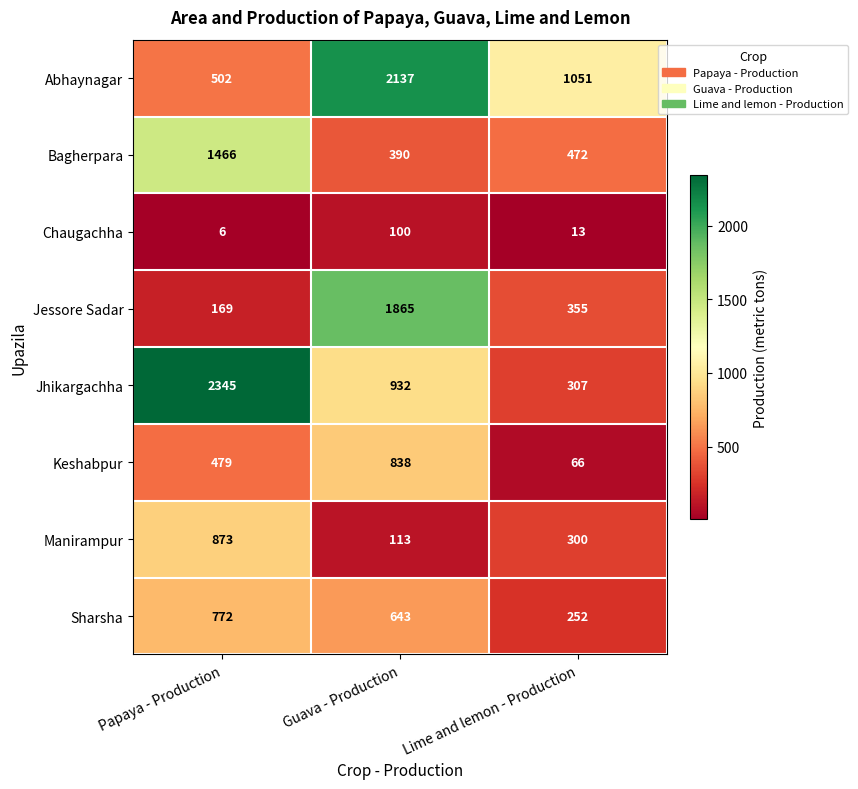

What is the sum of all Jhikargachha values?

3584